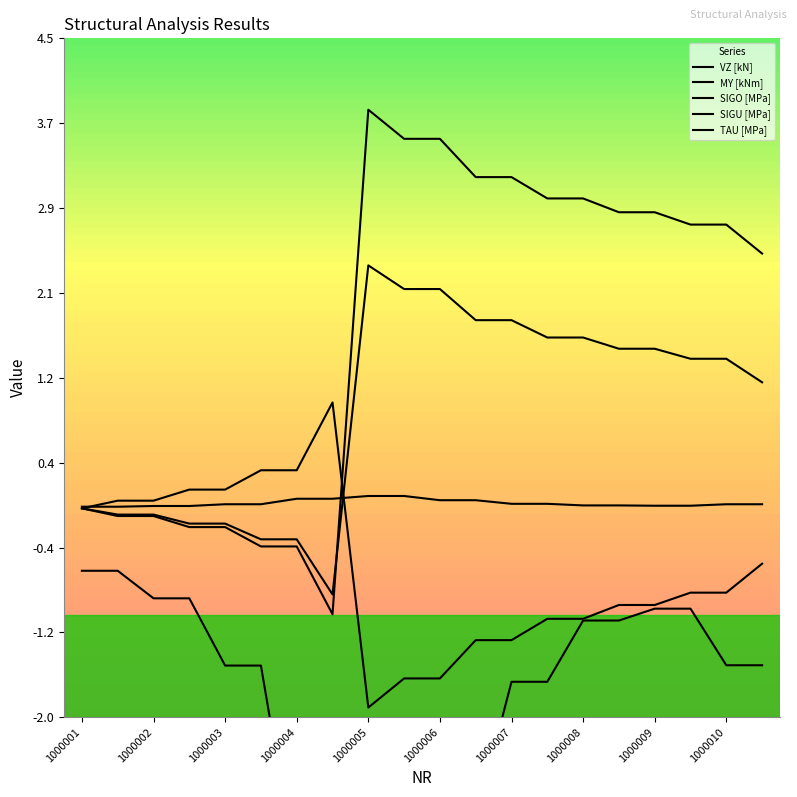

At which category does SIGO [MPa] reach its first local valley?

1000005